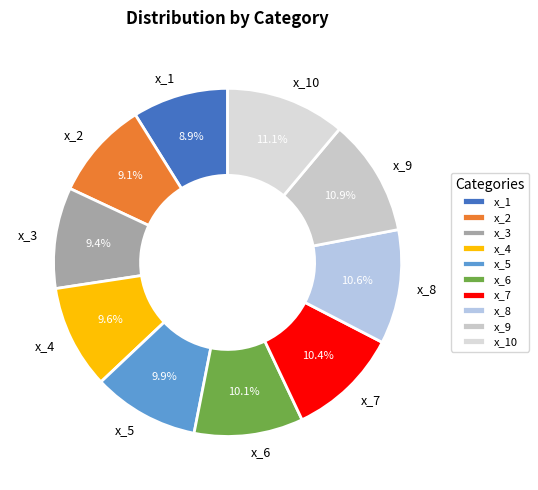

Does x_6 account for over 50% of the chart?

No